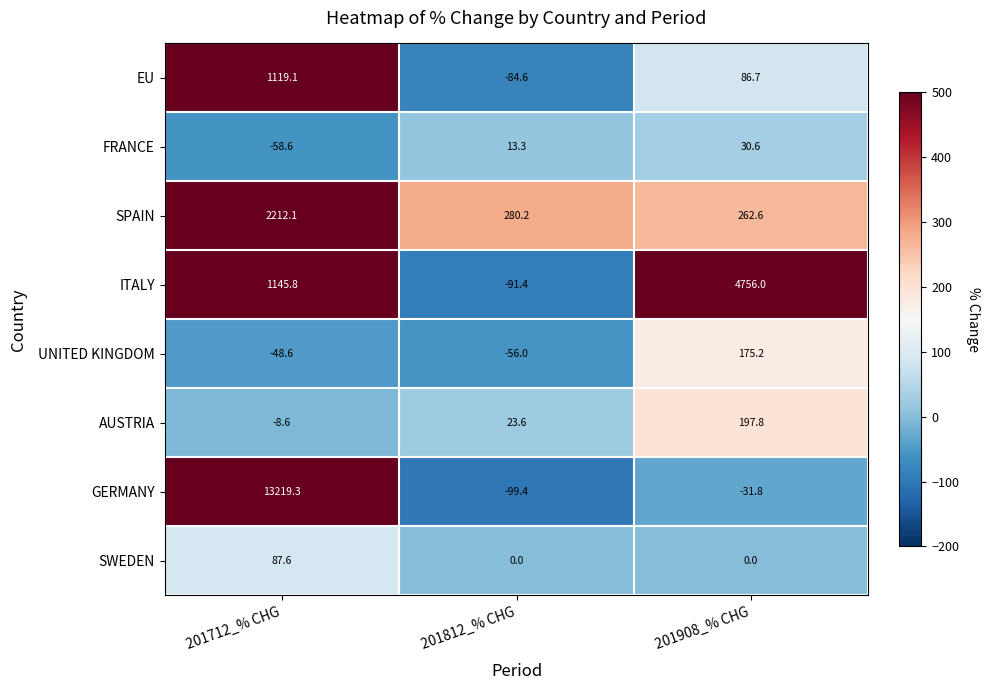

Where is AUSTRIA nearest to the value 94?

201812_% CHG